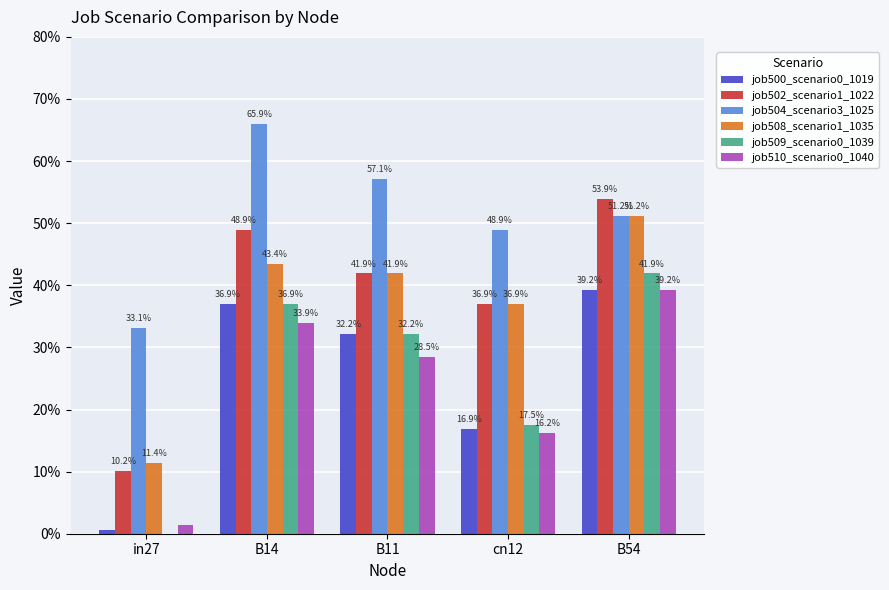

Are the bars horizontal?

No